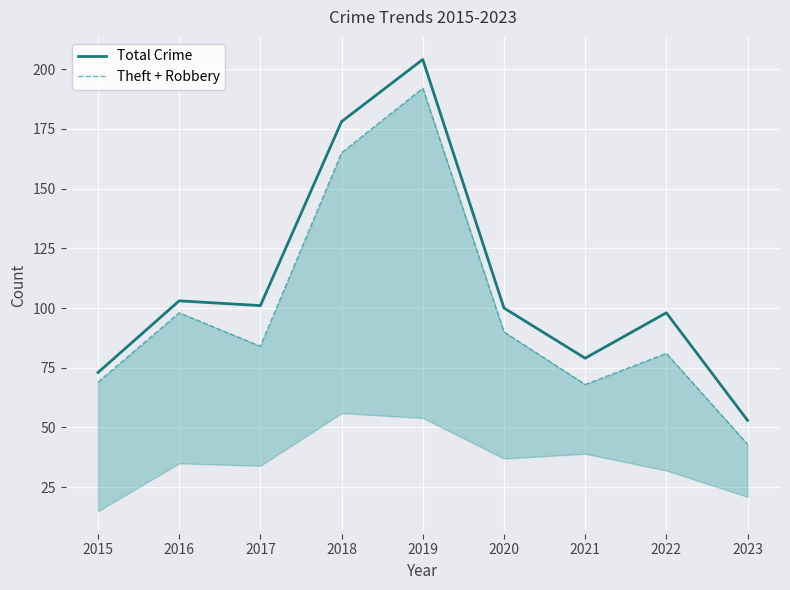

List the series in order of their peak value, highest first.

Total Crime, Theft + Robbery